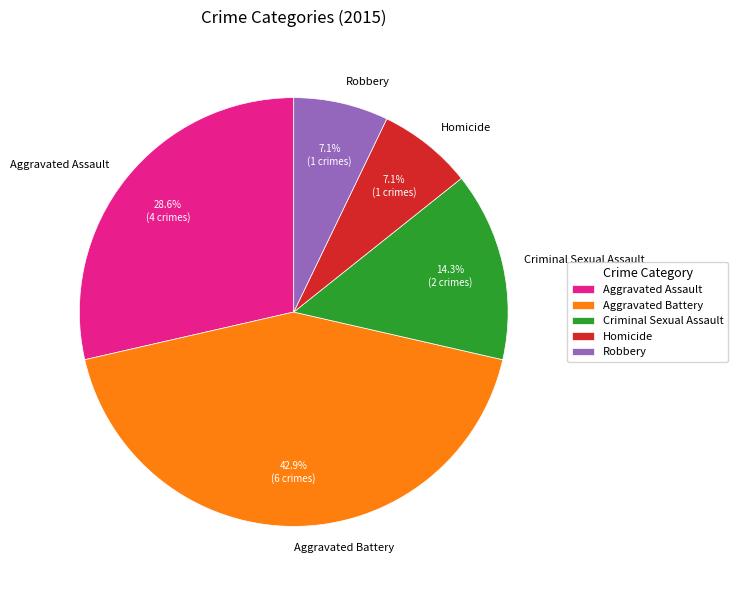

True or false: Aggravated Assault accounts for 35% of the total.

False